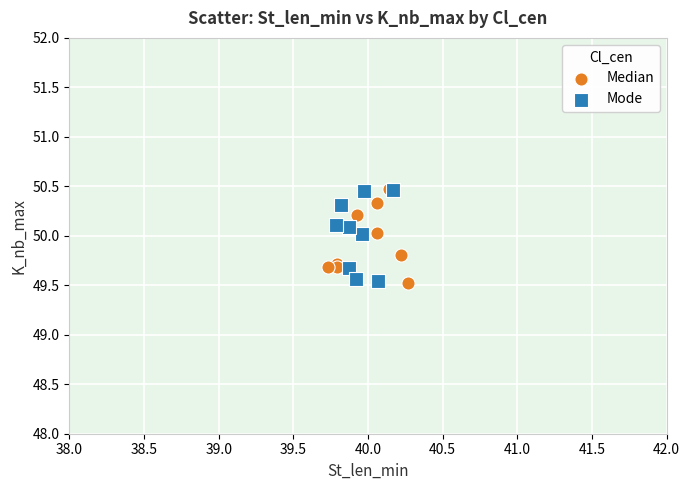

What are all the series names shown in the legend?

Median, Mode